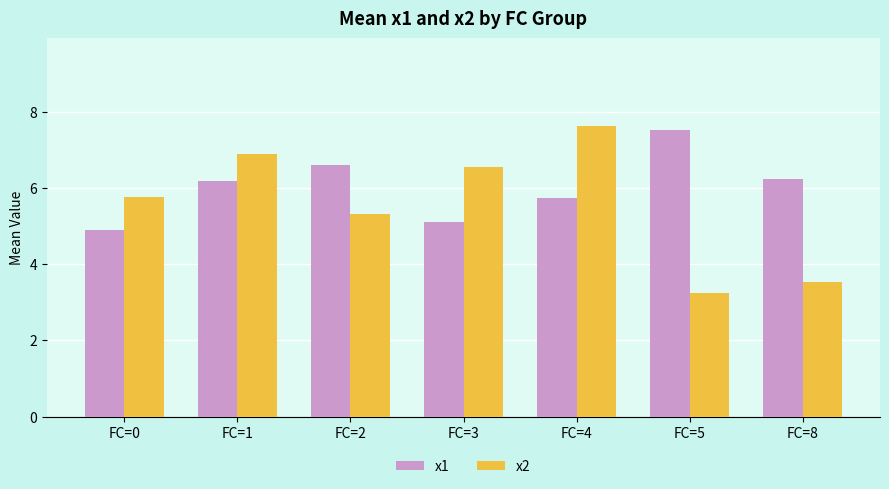

Rank the series by their average value, from lowest to highest.

x2, x1